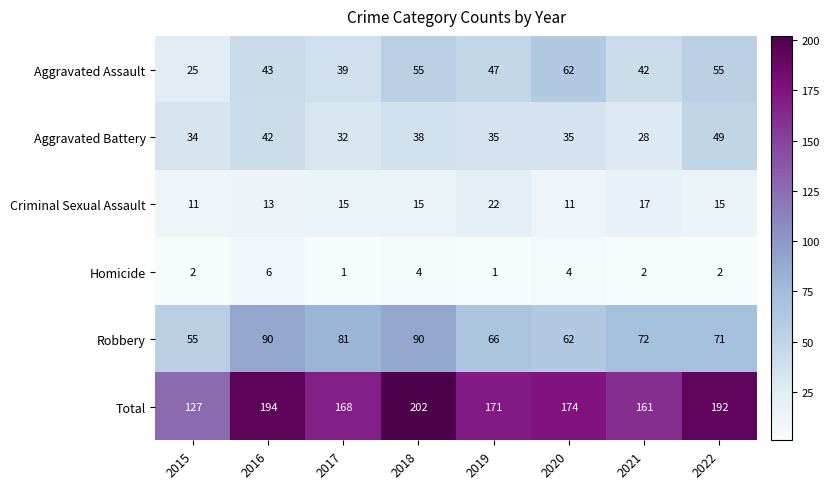

What is the difference between the maximum and minimum values in the Total series?

75